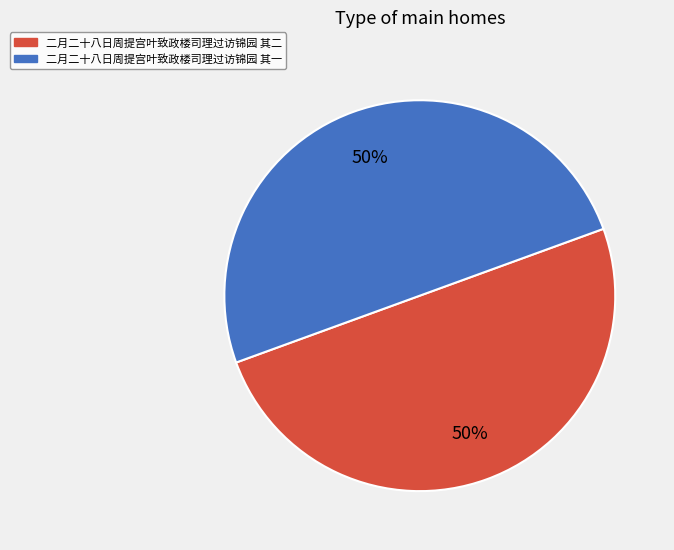

What is the ratio of the value at 二月二十八日周提宫叶致政楼司理过访锦园 其二 to the value at 二月二十八日周提宫叶致政楼司理过访锦园 其一?

1.0